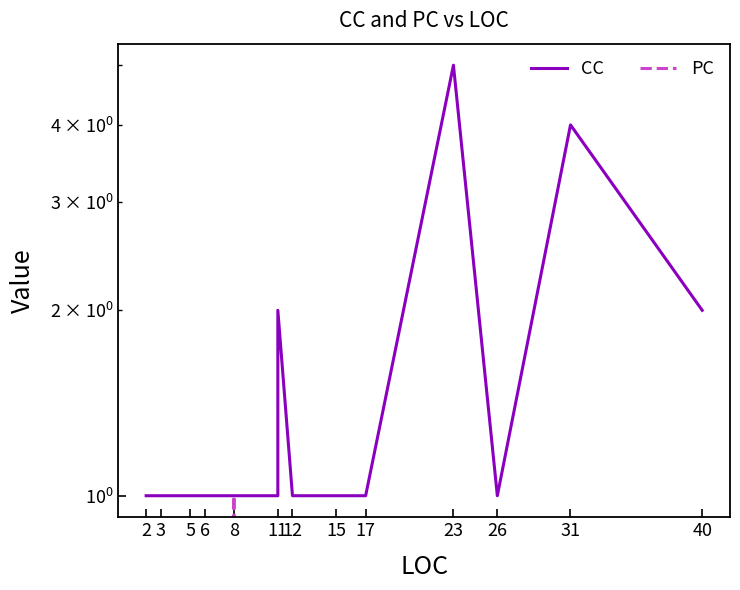

True or false: CC has a value of 1 at 5.

True